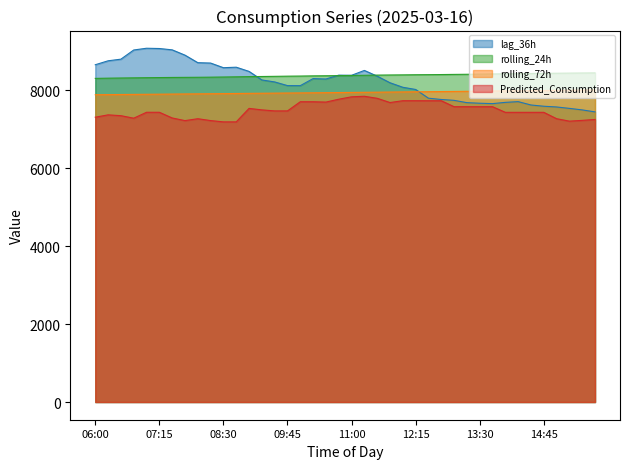

True or false: rolling_24h and lag_36h intersect in this chart.

True